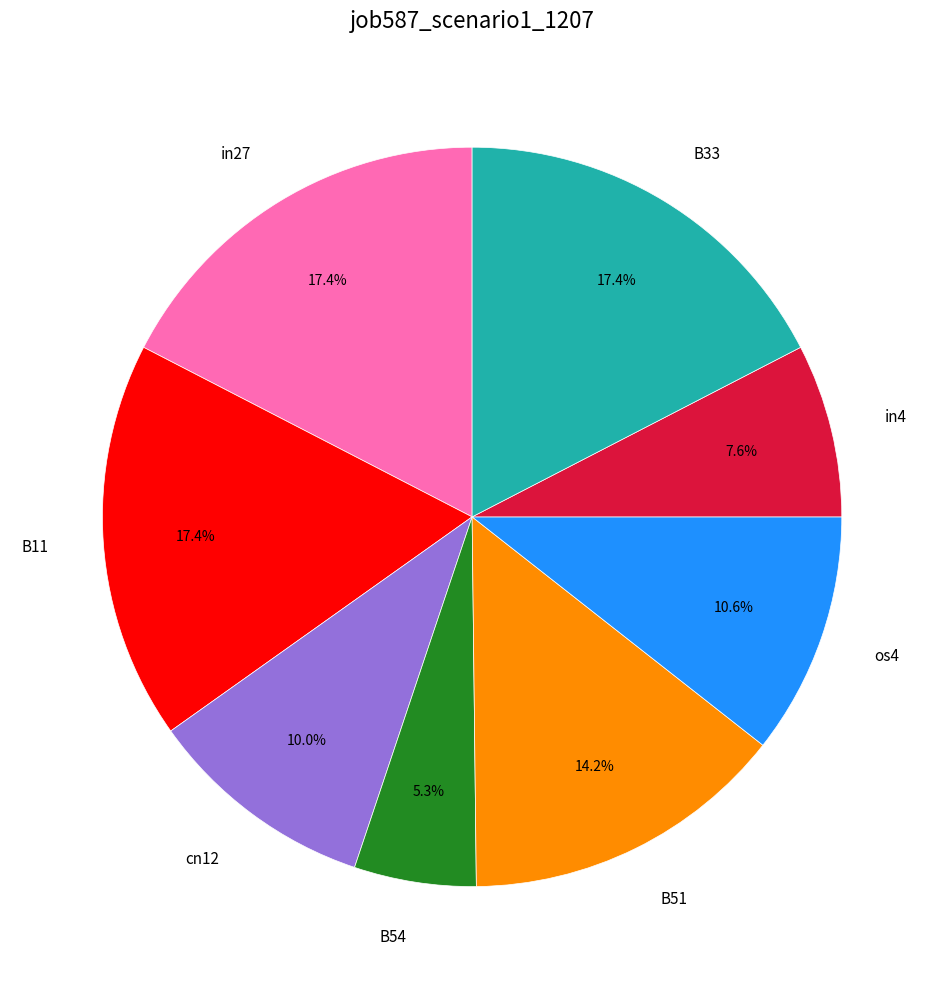

Do in27 and B51 together represent more than half of the pie?

No